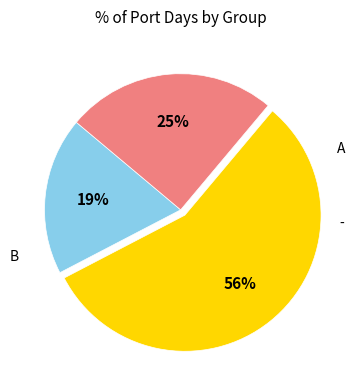

To the nearest percent, what is the average slice percentage?

33%